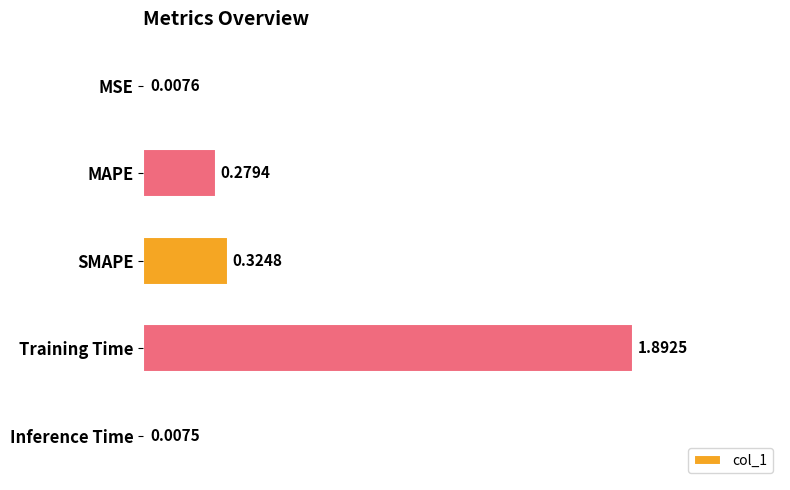

Rank the categories by value from highest to lowest.

Training Time, SMAPE, MAPE, MSE, Inference Time